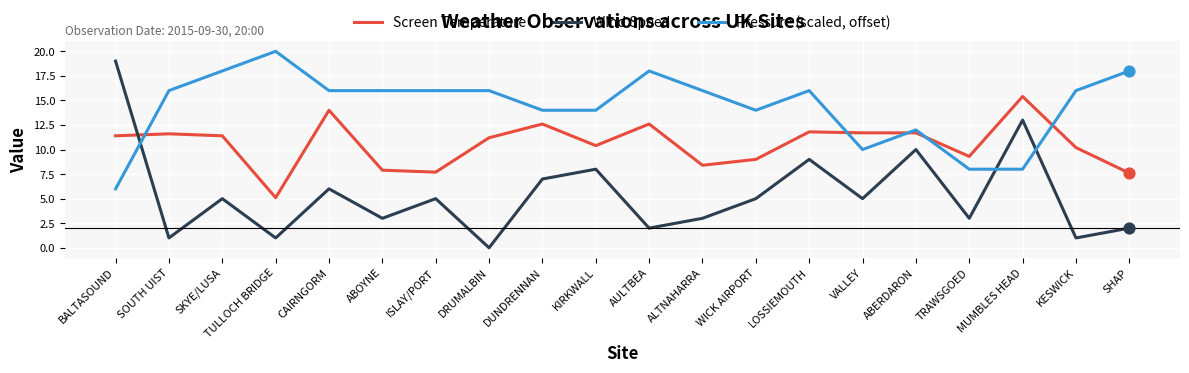

What are all the series names shown in the legend?

Screen Temperature, Wind Speed, Pressure (scaled, offset)